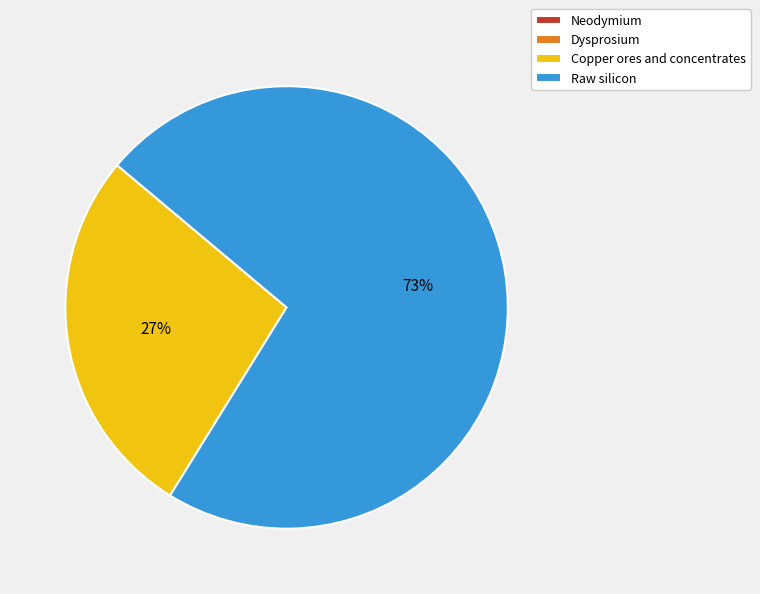

True or false: Copper ores and concentrates accounts for 40% of the total.

False